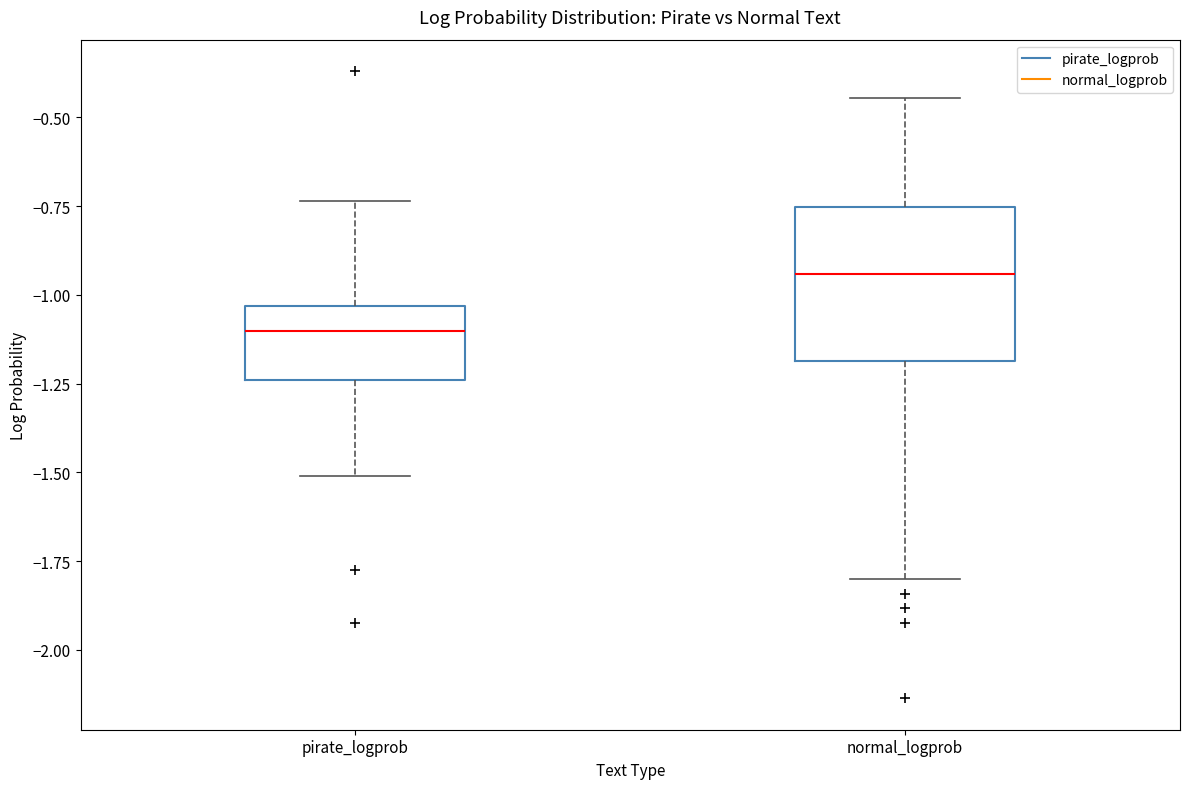

Which box is the tallest, from its lower edge to its upper edge?

normal_logprob